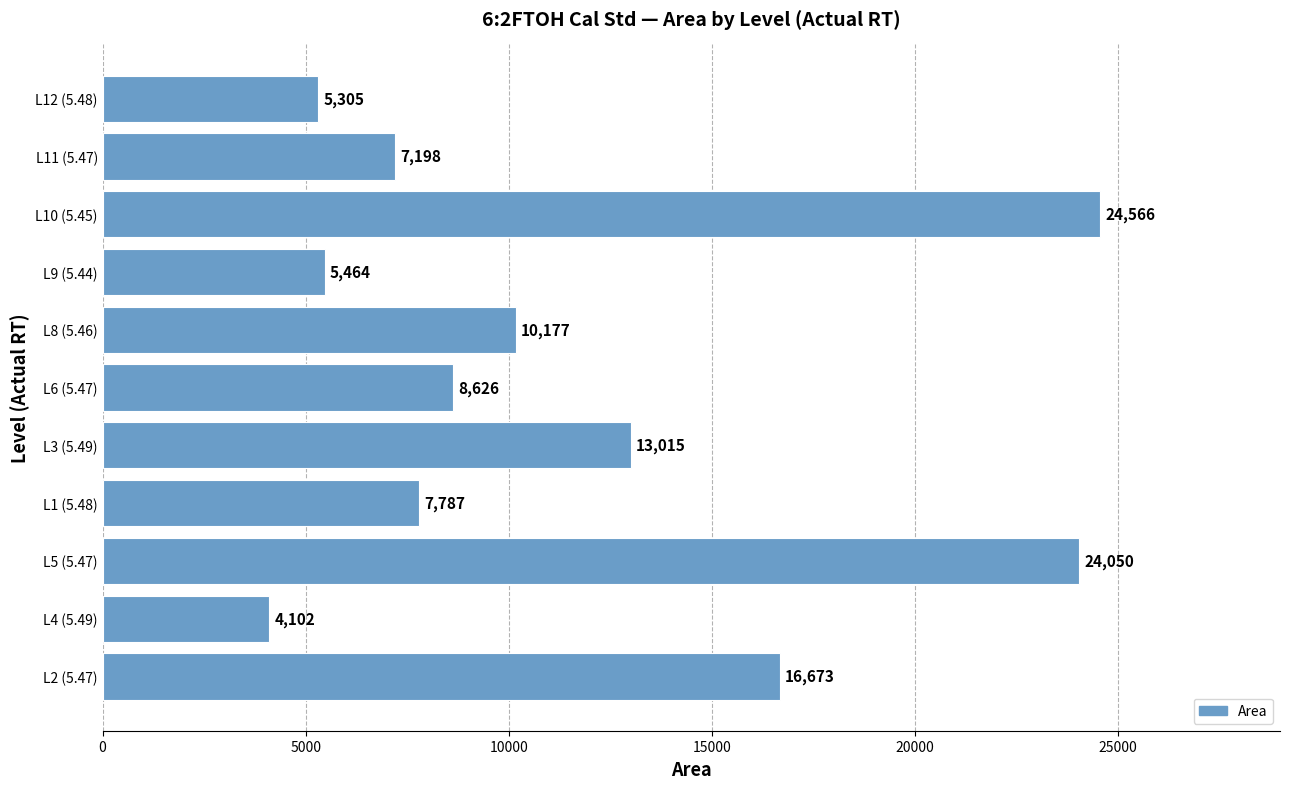

Does the chart contain any negative values?

No